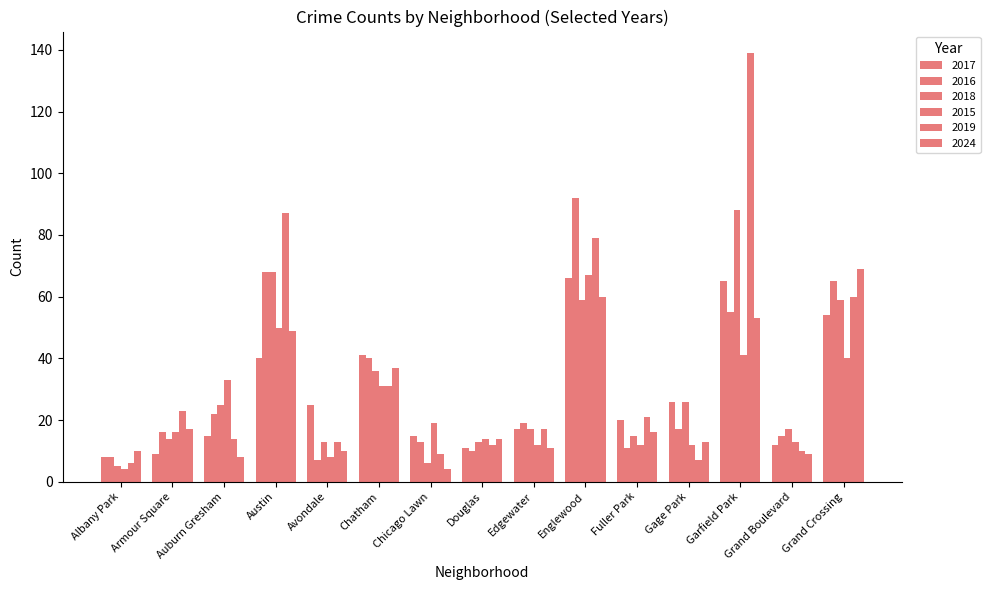

What is the minimum value shown in the chart?

4